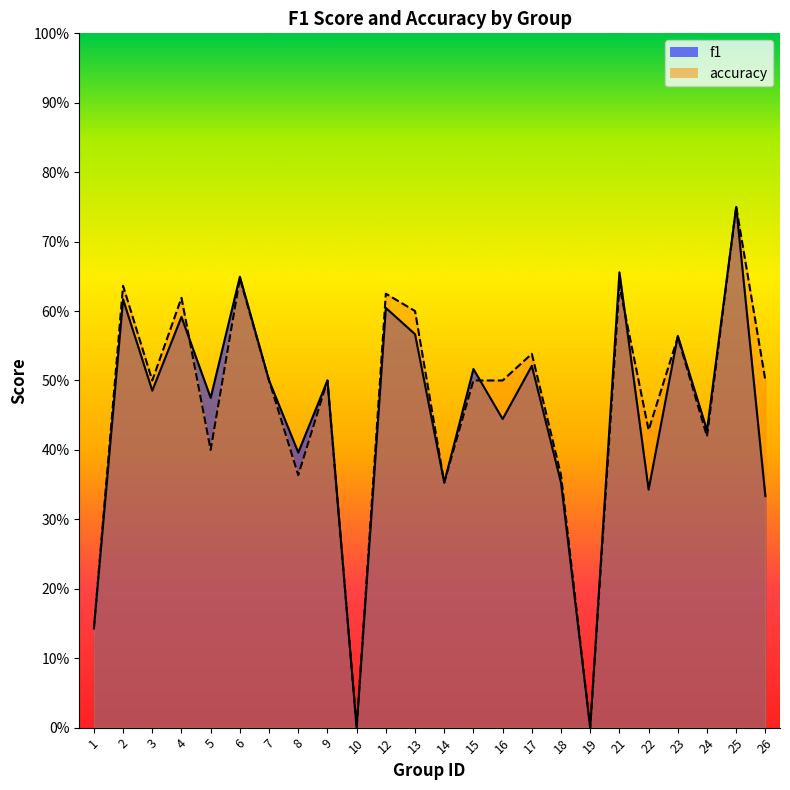

List the series in order of their peak value, lowest first.

f1, accuracy